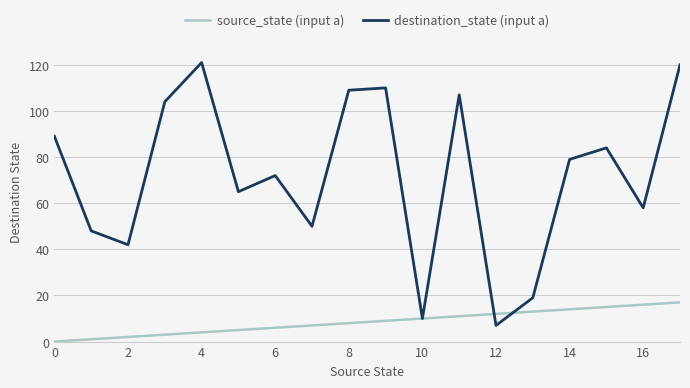

Which series has the largest total across all categories?

destination_state (input a)